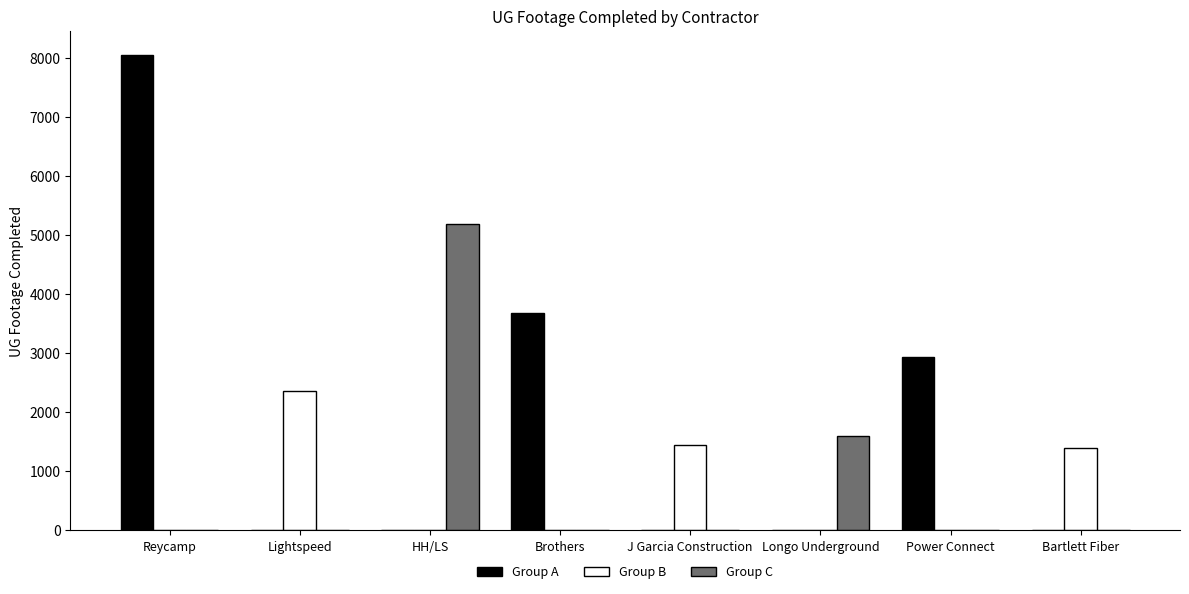

Which series has the widest spread of values?

Group A